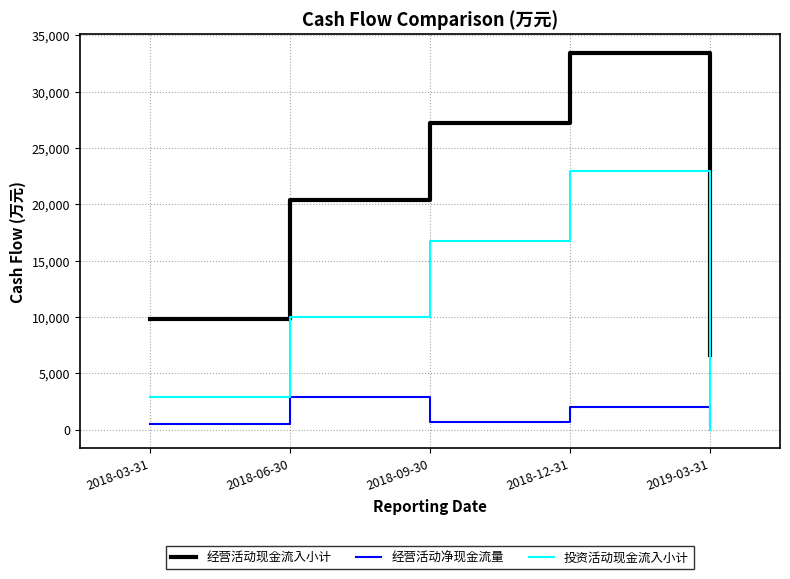

Which label corresponds to the smallest value in the chart?

2019-03-31